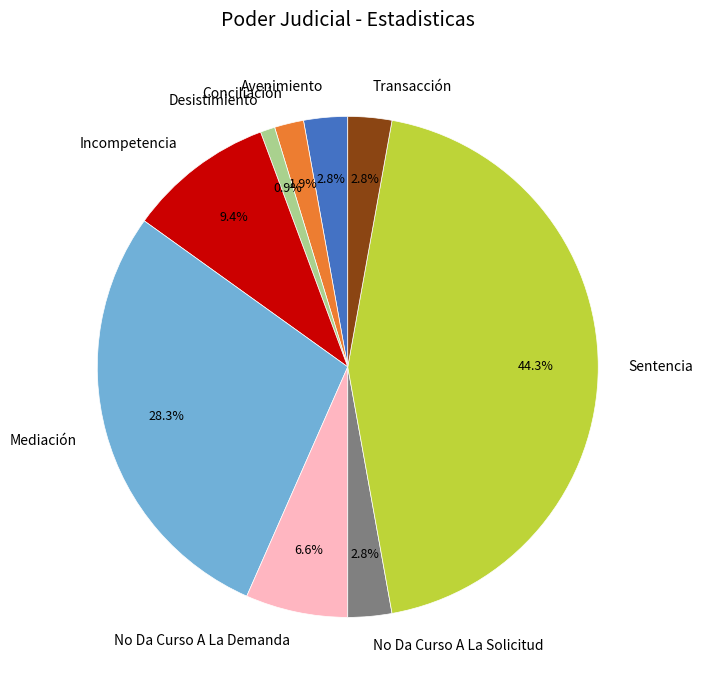

What is the smallest slice in the pie chart?

Desistimiento